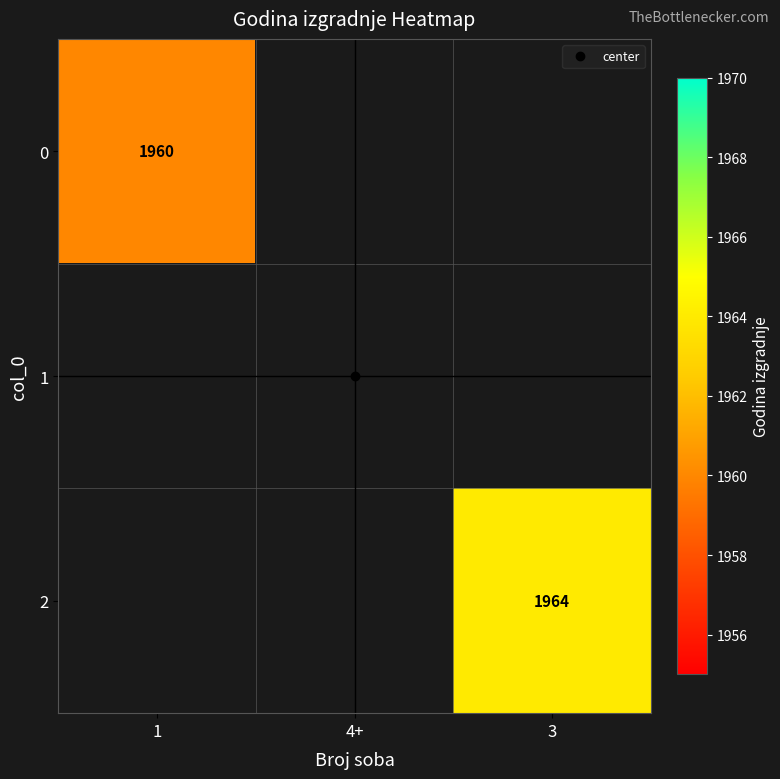

At which category does the chart reach its peak across all series?

3